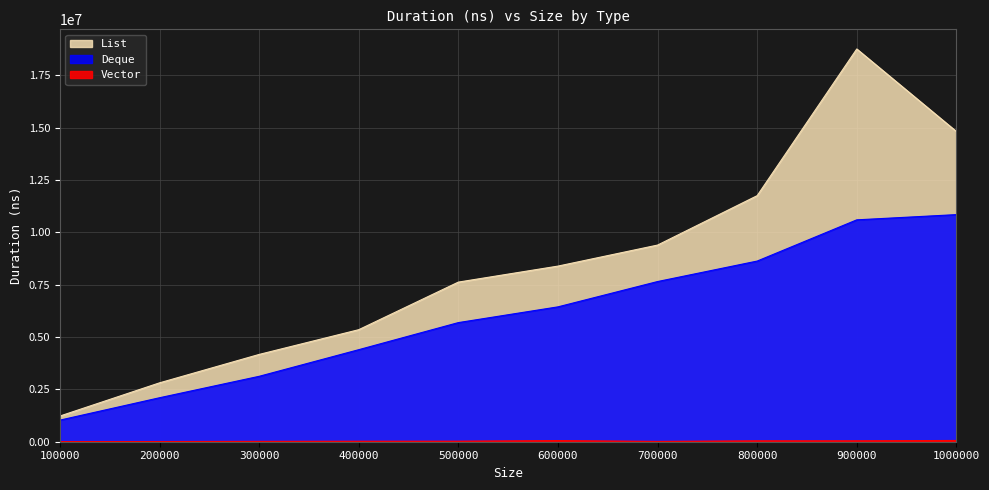

True or false: List and Deque intersect in this chart.

False